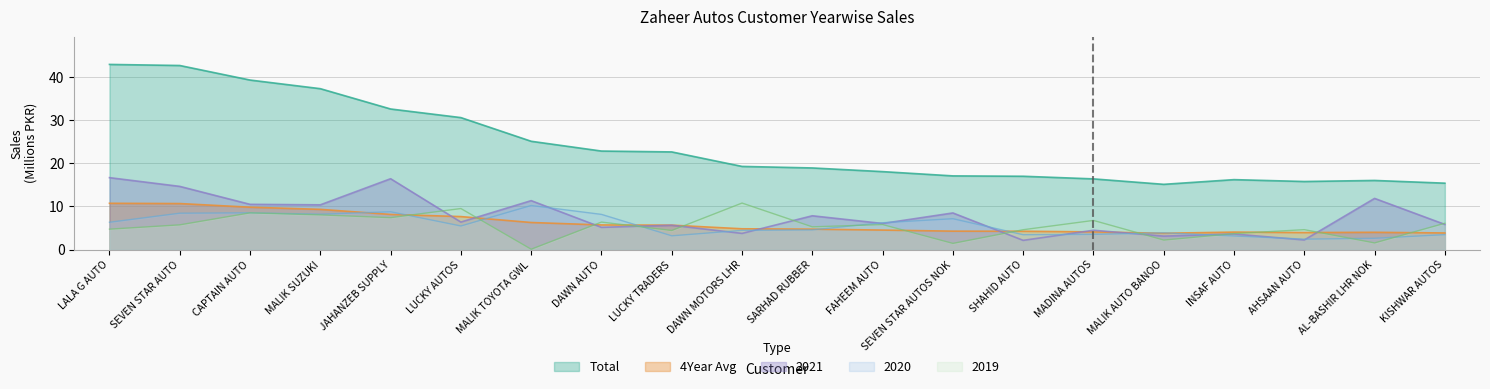

How many lines are shown in the chart?

5